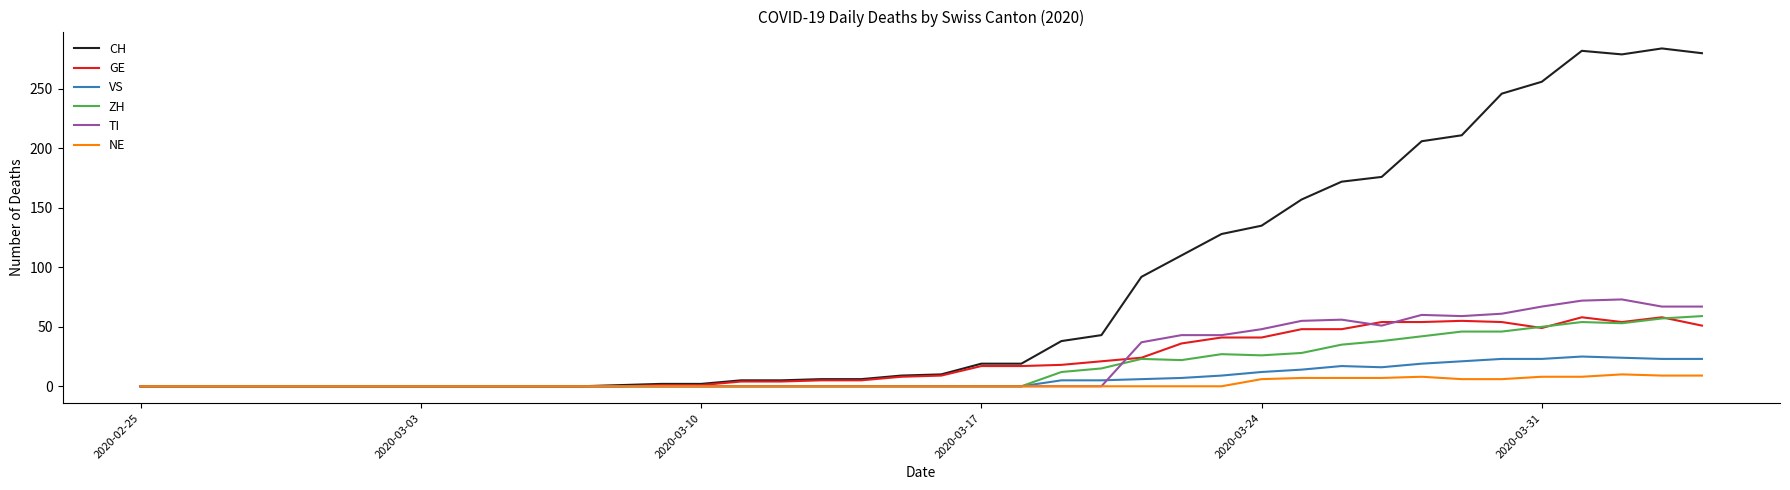

Which series has the largest range (max minus min)?

CH